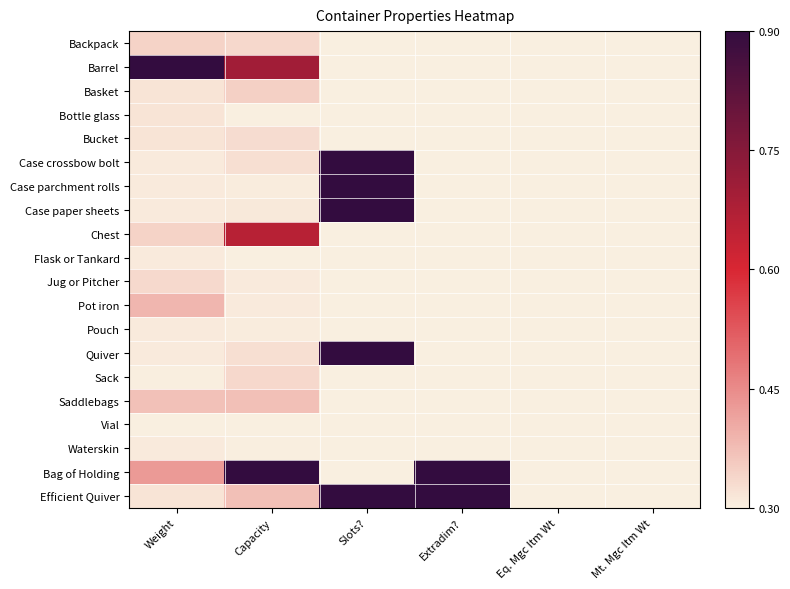

Reading left to right, extract all data points from this chart.

Backpack: Weight=0.1	Capacity=0.1	Slots?=0.0	Extradim?=0.0	Eq. Mgc Itm Wt=0.0	Mt. Mgc Itm Wt=0.0
Barrel: Weight=1.0	Capacity=0.7	Slots?=0.0	Extradim?=0.0	Eq. Mgc Itm Wt=0.0	Mt. Mgc Itm Wt=0.0
Basket: Weight=0.0	Capacity=0.1	Slots?=0.0	Extradim?=0.0	Eq. Mgc Itm Wt=0.0	Mt. Mgc Itm Wt=0.0
Bottle glass: Weight=0.0	Capacity=0.0	Slots?=0.0	Extradim?=0.0	Eq. Mgc Itm Wt=0.0	Mt. Mgc Itm Wt=0.0
Bucket: Weight=0.0	Capacity=0.0	Slots?=0.0	Extradim?=0.0	Eq. Mgc Itm Wt=0.0	Mt. Mgc Itm Wt=0.0
Case crossbow bolt: Weight=0.0	Capacity=0.0	Slots?=1.0	Extradim?=0.0	Eq. Mgc Itm Wt=0.0	Mt. Mgc Itm Wt=0.0
Case parchment rolls: Weight=0.0	Capacity=0.0	Slots?=1.0	Extradim?=0.0	Eq. Mgc Itm Wt=0.0	Mt. Mgc Itm Wt=0.0
Case paper sheets: Weight=0.0	Capacity=0.0	Slots?=1.0	Extradim?=0.0	Eq. Mgc Itm Wt=0.0	Mt. Mgc Itm Wt=0.0
Chest: Weight=0.1	Capacity=0.6	Slots?=0.0	Extradim?=0.0	Eq. Mgc Itm Wt=0.0	Mt. Mgc Itm Wt=0.0
Flask or Tankard: Weight=0.0	Capacity=0.0	Slots?=0.0	Extradim?=0.0	Eq. Mgc Itm Wt=0.0	Mt. Mgc Itm Wt=0.0
Jug or Pitcher: Weight=0.1	Capacity=0.0	Slots?=0.0	Extradim?=0.0	Eq. Mgc Itm Wt=0.0	Mt. Mgc Itm Wt=0.0
Pot iron: Weight=0.1	Capacity=0.0	Slots?=0.0	Extradim?=0.0	Eq. Mgc Itm Wt=0.0	Mt. Mgc Itm Wt=0.0
Pouch: Weight=0.0	Capacity=0.0	Slots?=0.0	Extradim?=0.0	Eq. Mgc Itm Wt=0.0	Mt. Mgc Itm Wt=0.0
Quiver: Weight=0.0	Capacity=0.0	Slots?=1.0	Extradim?=0.0	Eq. Mgc Itm Wt=0.0	Mt. Mgc Itm Wt=0.0
Sack: Weight=0.0	Capacity=0.1	Slots?=0.0	Extradim?=0.0	Eq. Mgc Itm Wt=0.0	Mt. Mgc Itm Wt=0.0
Saddlebags: Weight=0.1	Capacity=0.1	Slots?=0.0	Extradim?=0.0	Eq. Mgc Itm Wt=0.0	Mt. Mgc Itm Wt=0.0
Vial: Weight=0.0	Capacity=0.0	Slots?=0.0	Extradim?=0.0	Eq. Mgc Itm Wt=0.0	Mt. Mgc Itm Wt=0.0
Waterskin: Weight=0.0	Capacity=0.0	Slots?=0.0	Extradim?=0.0	Eq. Mgc Itm Wt=0.0	Mt. Mgc Itm Wt=0.0
Bag of Holding: Weight=0.2	Capacity=1.0	Slots?=0.0	Extradim?=1.0	Eq. Mgc Itm Wt=0.0	Mt. Mgc Itm Wt=0.0
Efficient Quiver: Weight=0.0	Capacity=0.1	Slots?=1.0	Extradim?=1.0	Eq. Mgc Itm Wt=0.0	Mt. Mgc Itm Wt=0.0